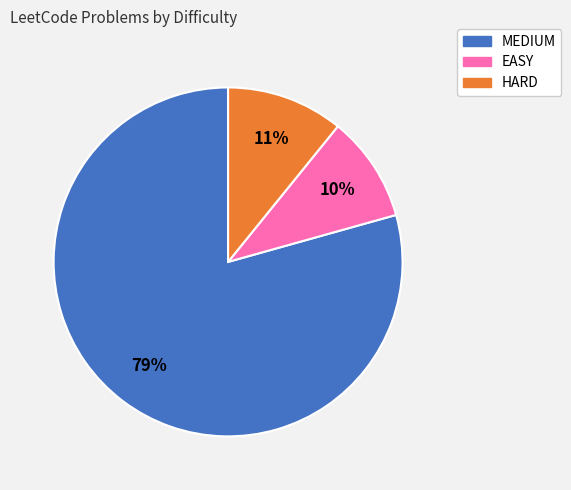

Is there any slice that represents more than half of the pie?

Yes